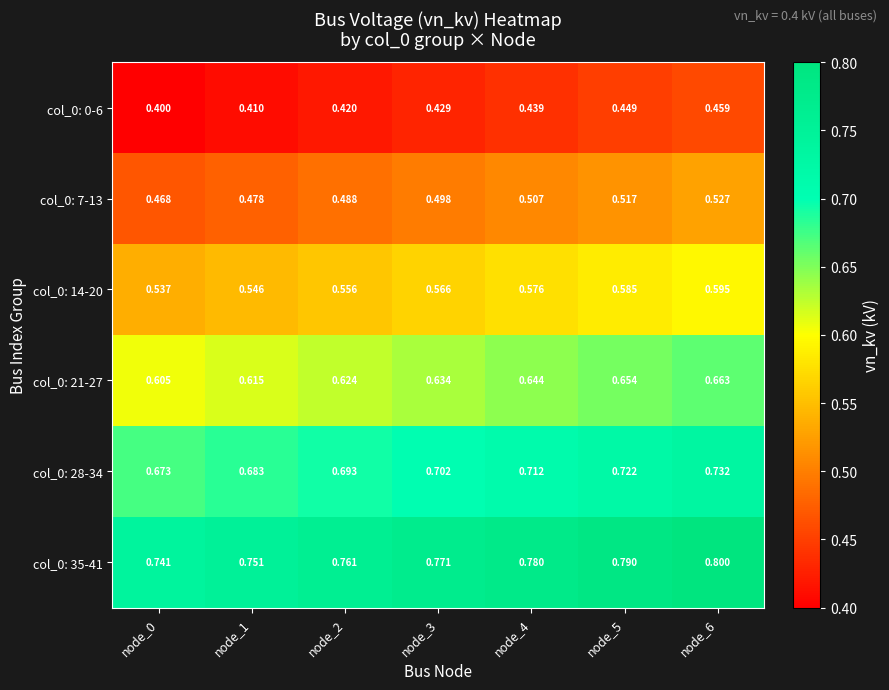

Is the value of col_0: 7-13 at node_0 greater than the value of col_0: 35-41 at node_3?

No